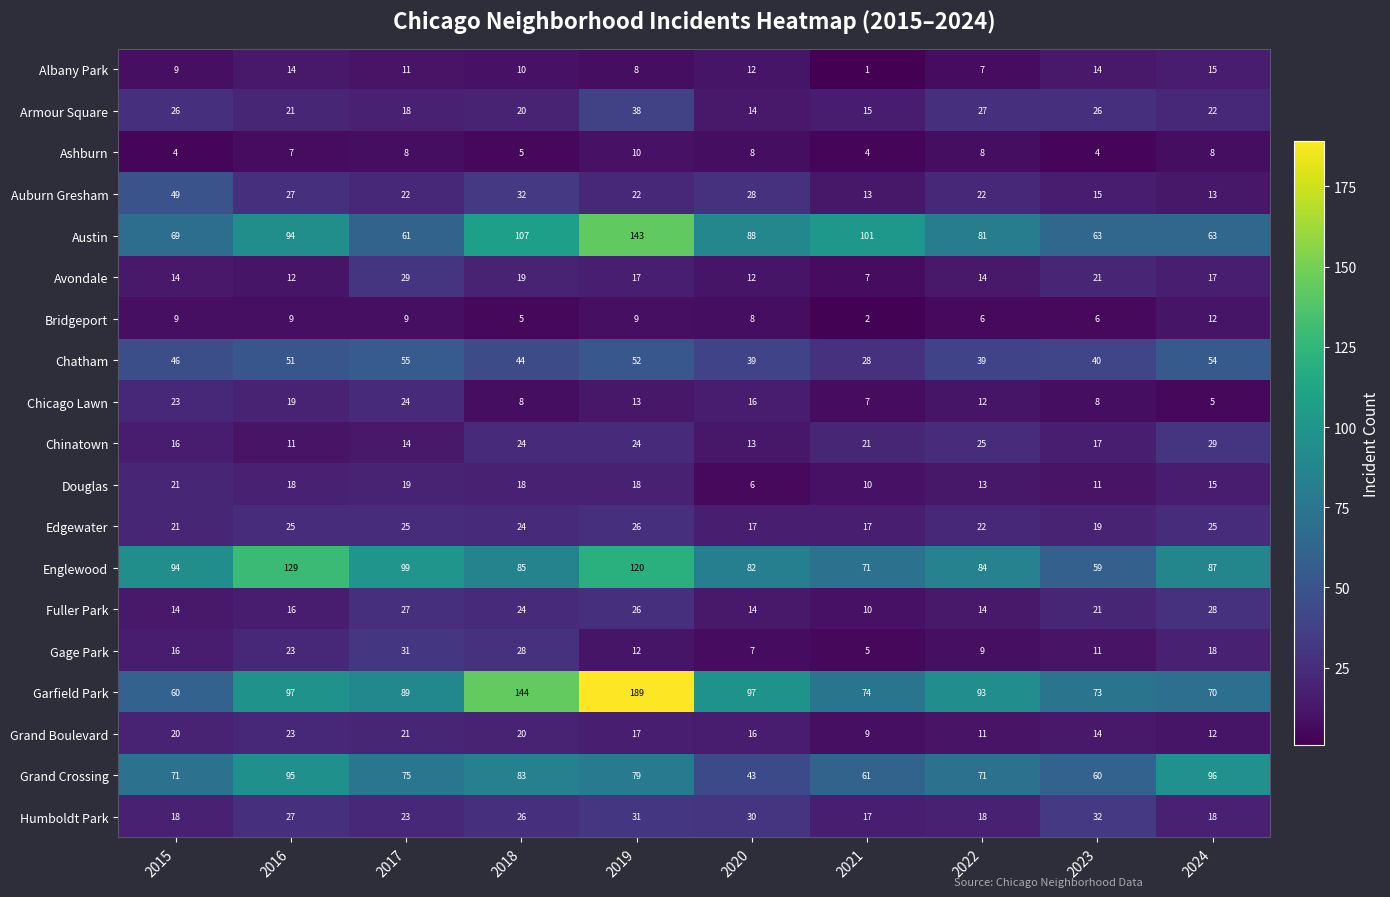

Count the number of data series in this chart.

19